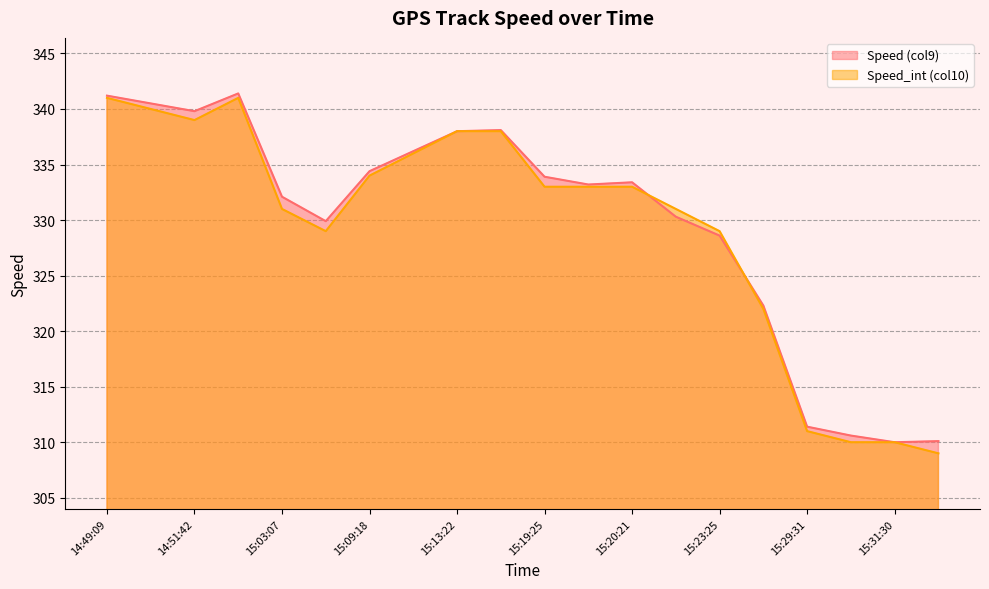

Reading left to right, extract all data points from this chart.

Speed (col9): 14:49:09=341.2	14:49:41=340.5	14:51:42=339.8	14:52:14=341.4	15:03:07=332.1	15:03:36=329.9	15:09:18=334.4	15:11:48=336.2	15:13:22=338.0	15:17:24=338.1	15:19:25=333.9	15:19:53=333.2	15:20:21=333.4	15:21:47=330.3	15:23:25=328.6	15:25:50=322.3	15:29:31=311.4	15:30:25=310.6	15:31:30=310.0	15:32:26=310.1
Speed_int (col10): 14:49:09=341.0	14:49:41=340.0	14:51:42=339.0	14:52:14=341.0	15:03:07=331.0	15:03:36=329.0	15:09:18=334.0	15:11:48=336.0	15:13:22=338.0	15:17:24=338.0	15:19:25=333.0	15:19:53=333.0	15:20:21=333.0	15:21:47=331.0	15:23:25=329.0	15:25:50=322.0	15:29:31=311.0	15:30:25=310.0	15:31:30=310.0	15:32:26=309.0